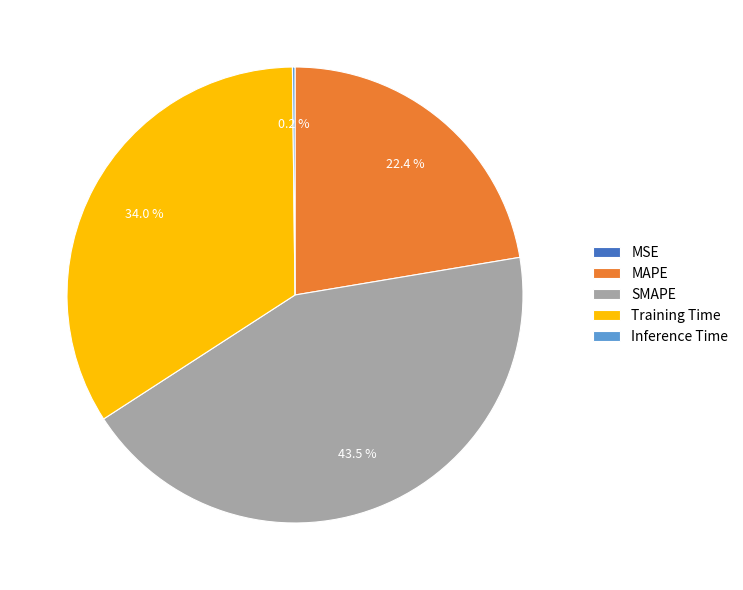

Combined, what portion of the pie is MAPE and Training Time?

56.3%